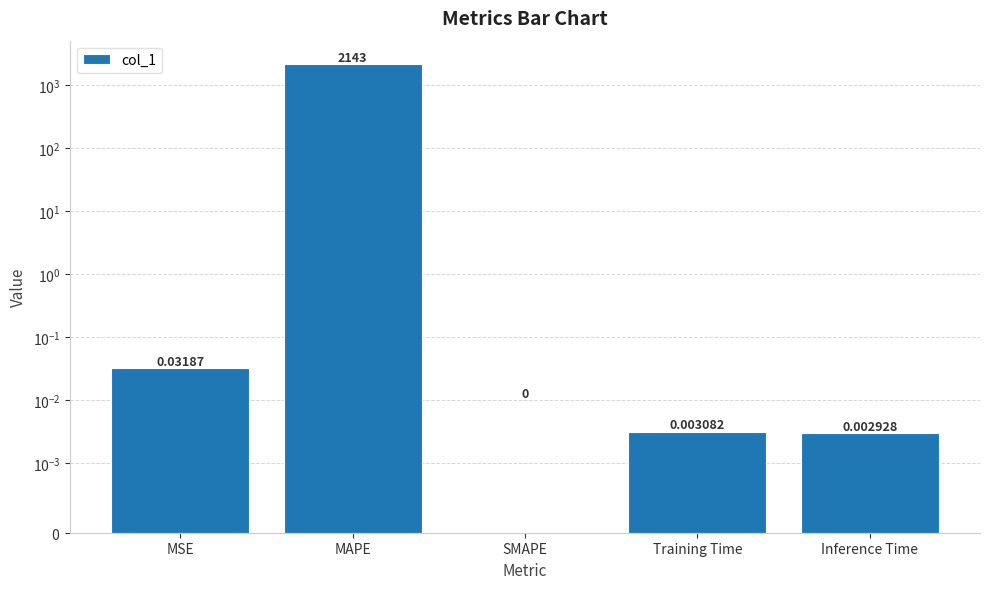

What is the label of the 3rd bar from the right?

SMAPE